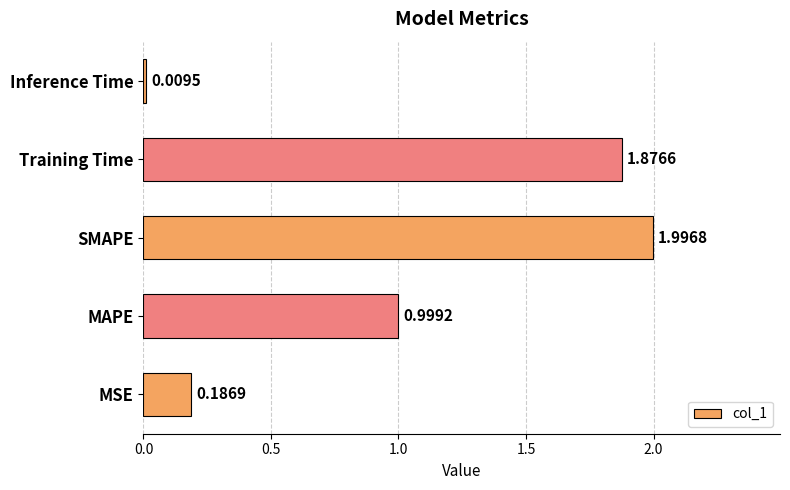

What is the change in value from MSE to Training Time?

+1.7